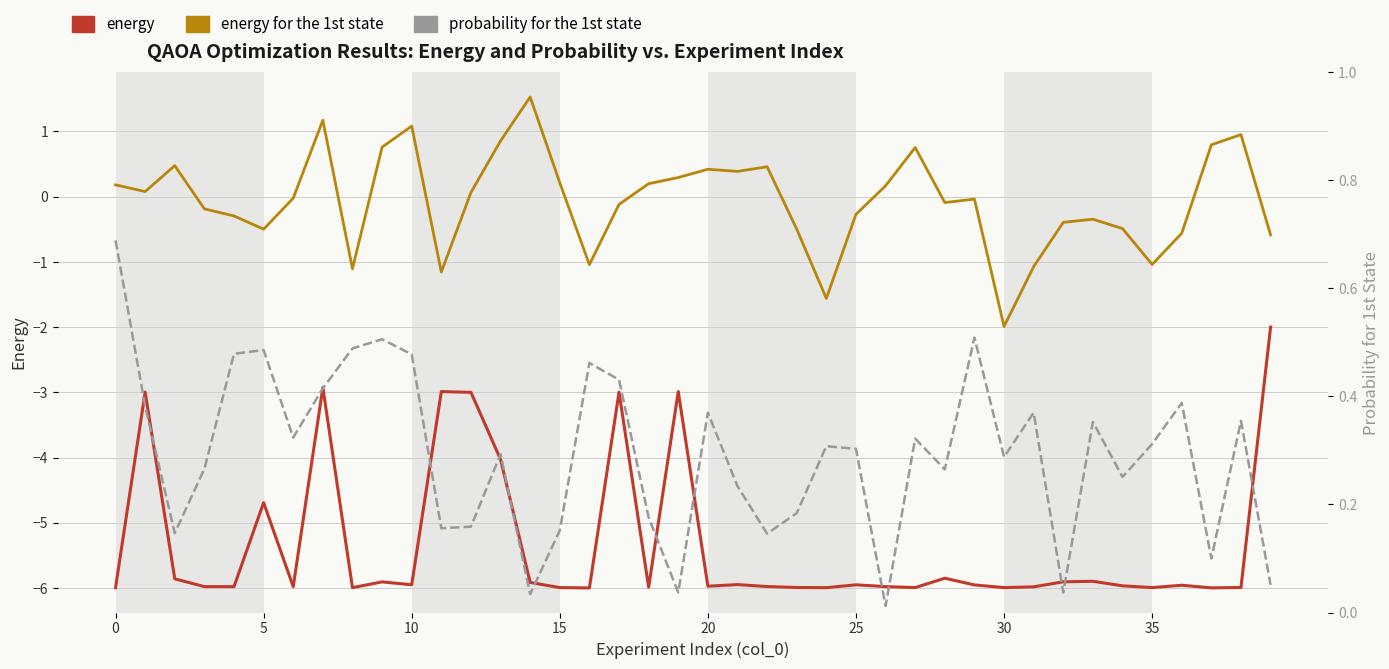

How many values in the energy for the 1st state series are below 0?

21